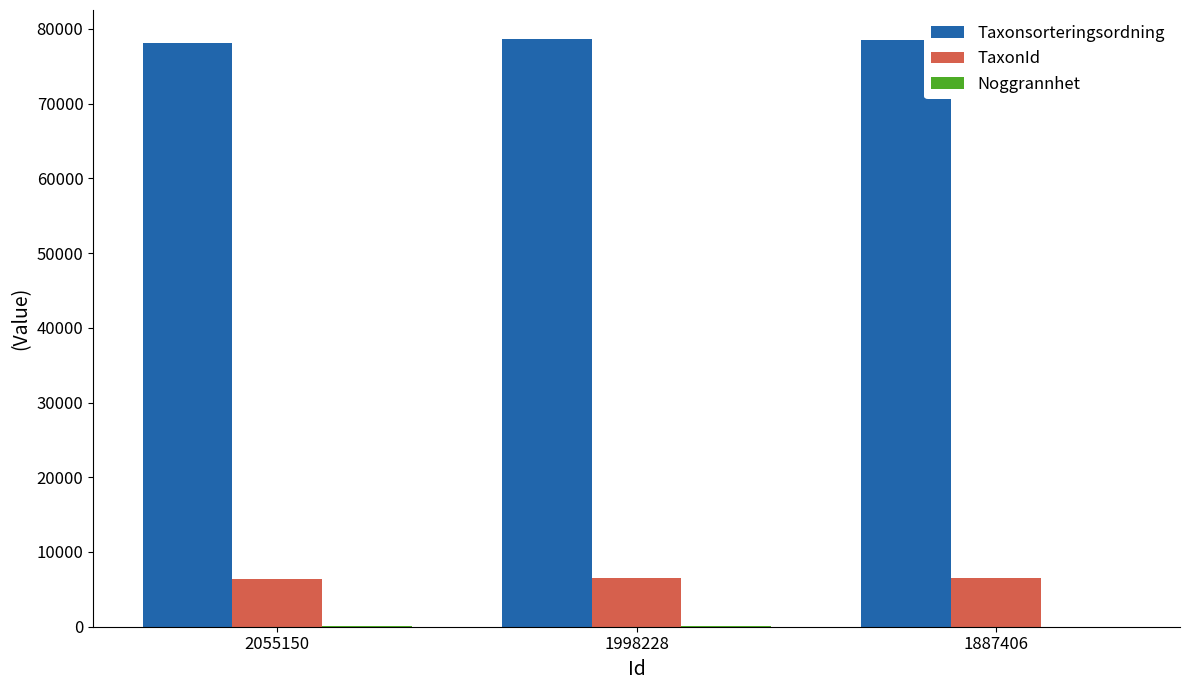

Is it true that Taxonsorteringsordning equals 40390 at 2055150?

False